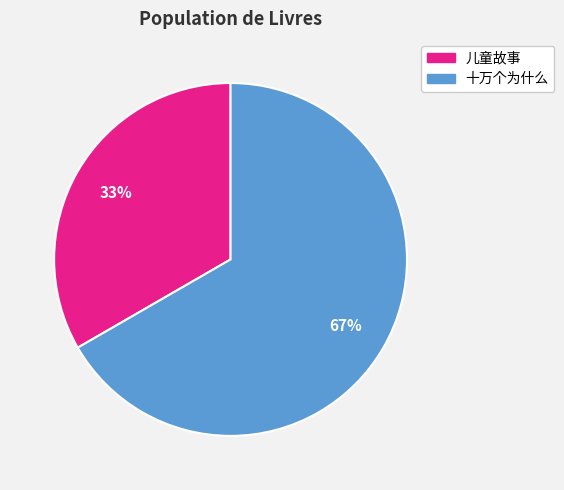

To the nearest percent, what is the combined percentage of 儿童故事 and 十万个为什么?

100%